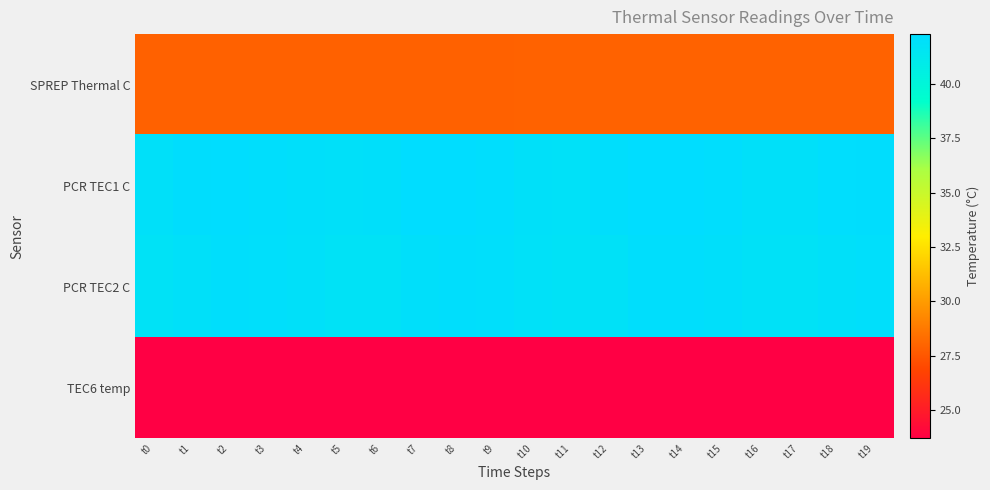

At which category does the chart reach its peak across all series?

t13